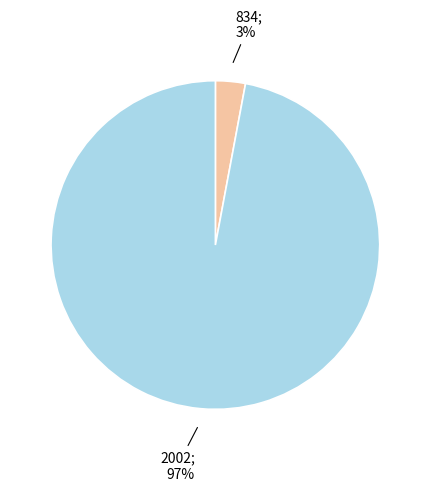

Does any single category account for the majority?

Yes